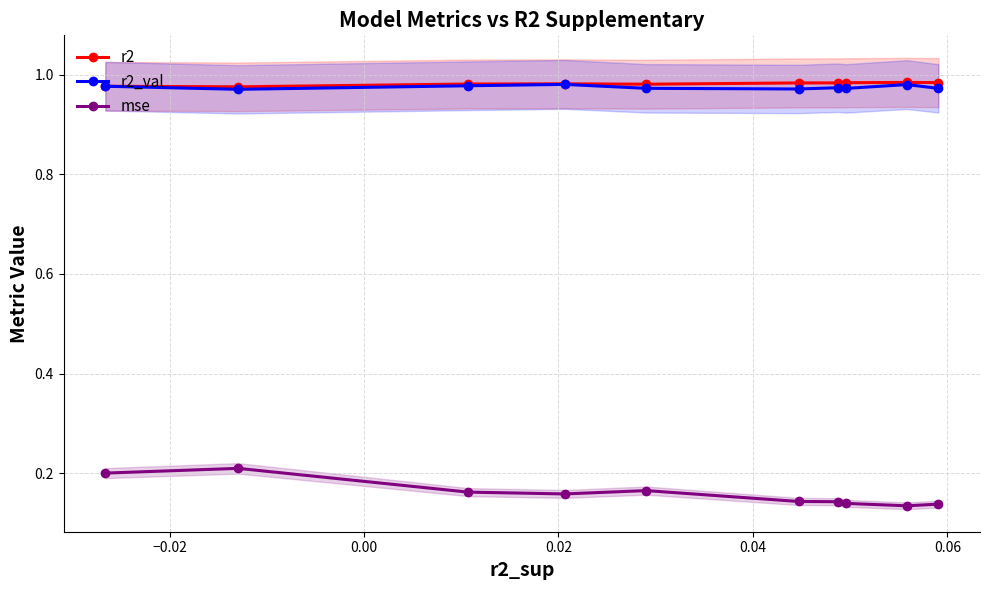

How many distinct data groups are displayed?

3